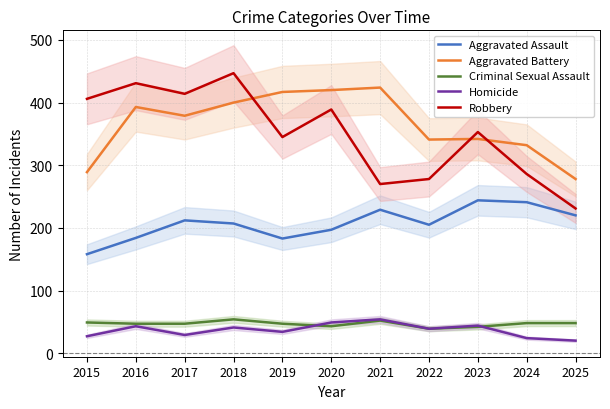

Count the number of data series in this chart.

5